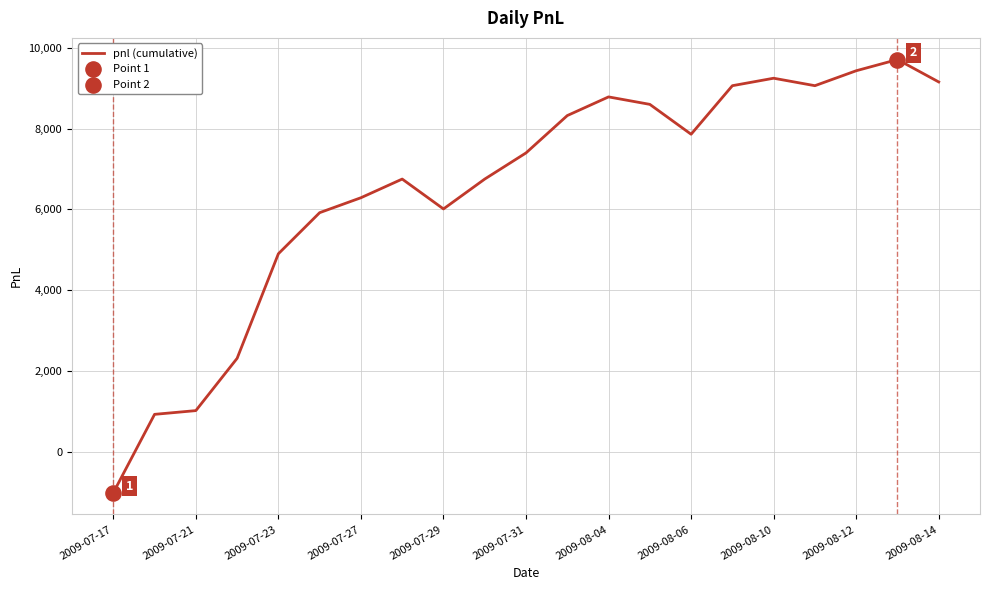

What is the difference between the maximum and minimum values?

10730.0